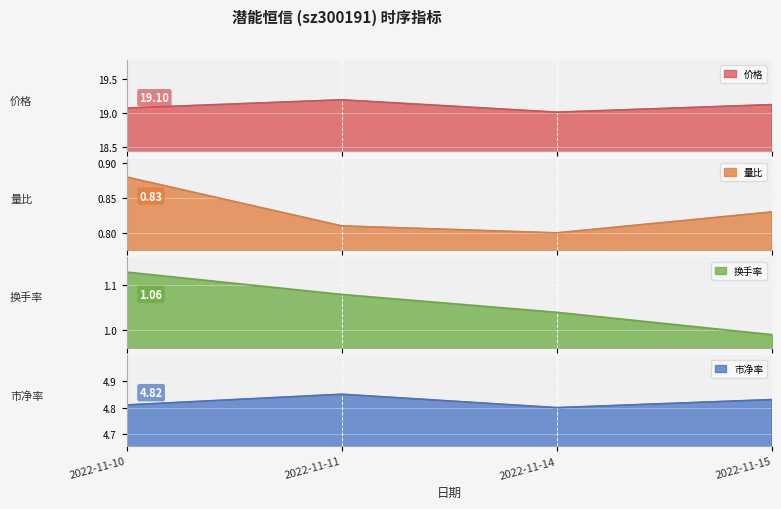

What is the difference between the highest and lowest values at 2022-11-11?

18.4